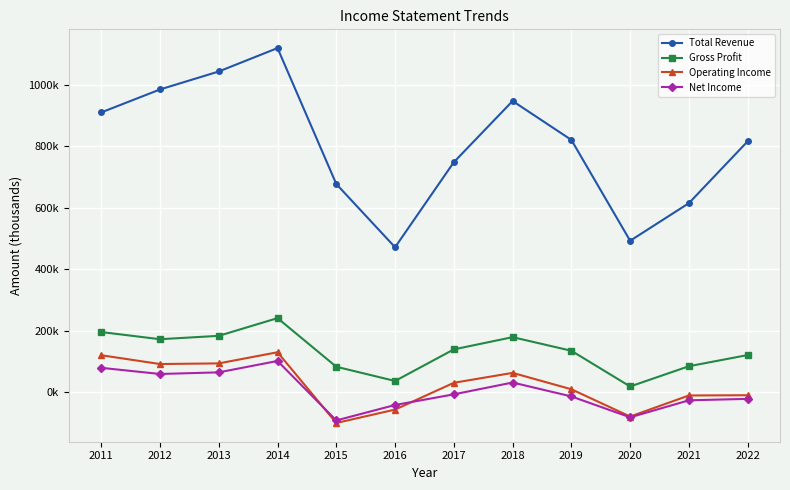

Is this an area chart (filled region under the line)?

No